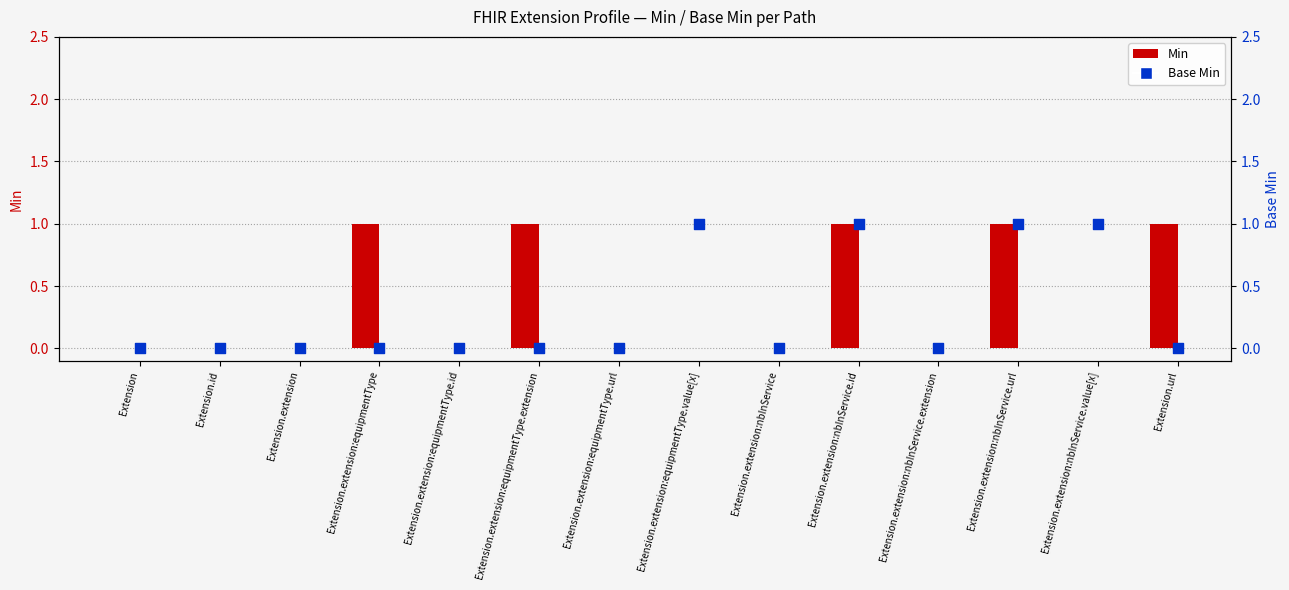

Which series has the largest Y range (max minus min)?

Min